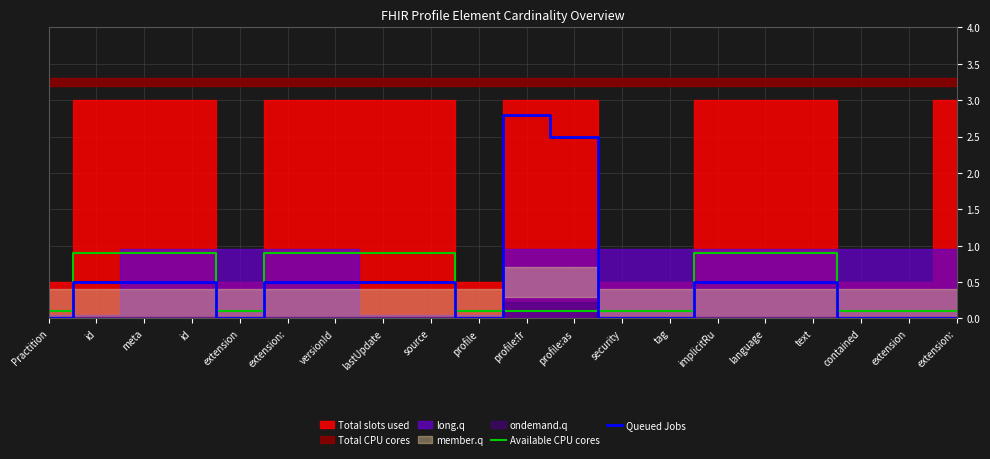

What is the label of the 13th point from the right?

lastUpdate